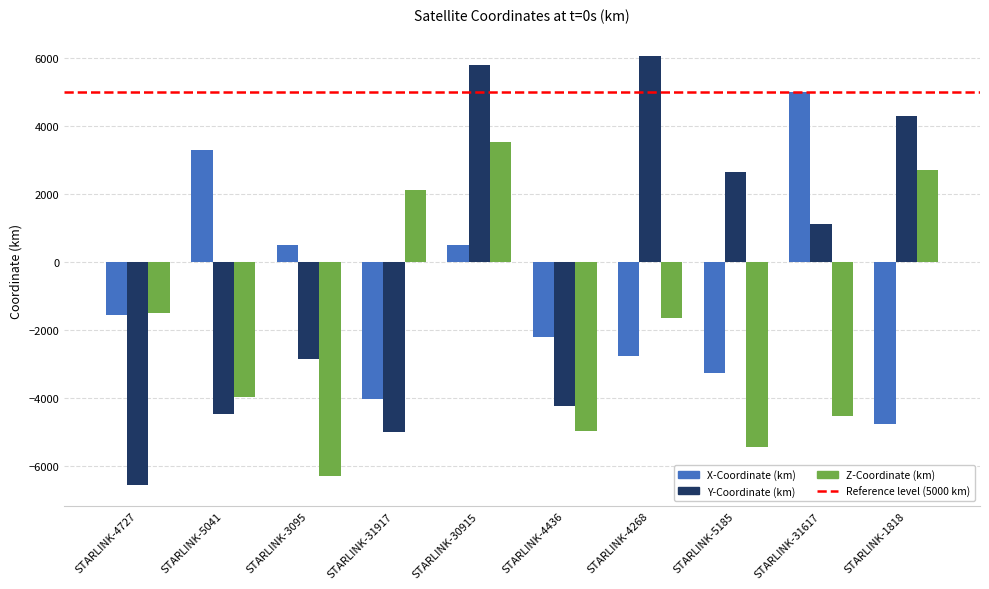

How many negative values does the Y-Coordinate (km) series have?

5